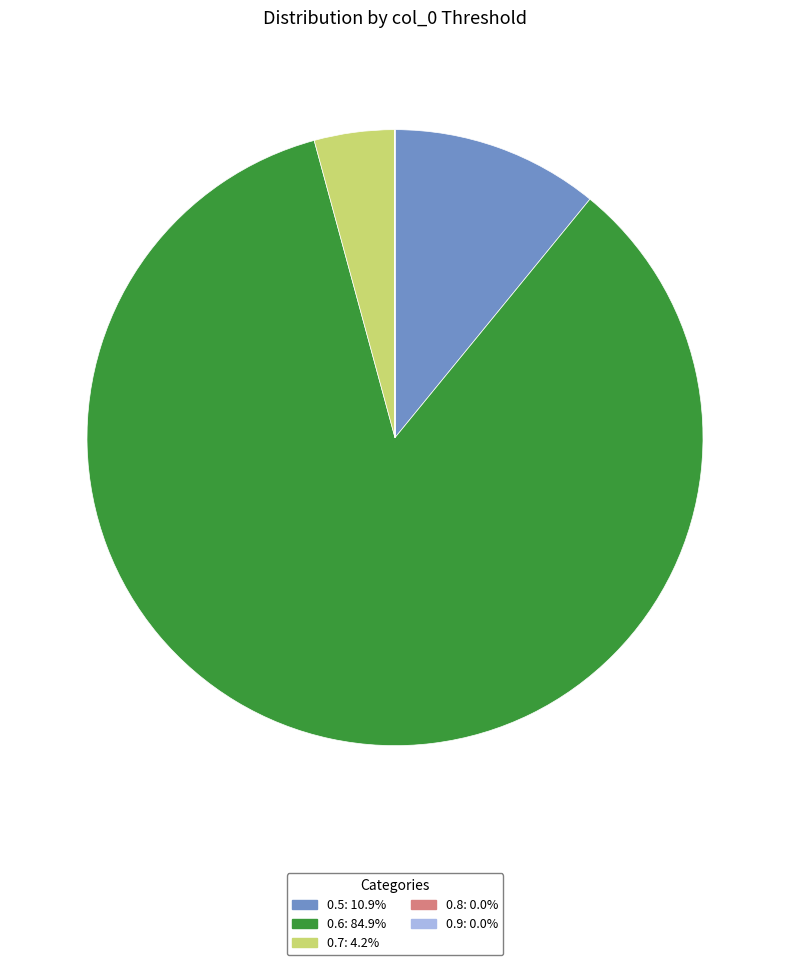

Does any single category account for the majority?

Yes